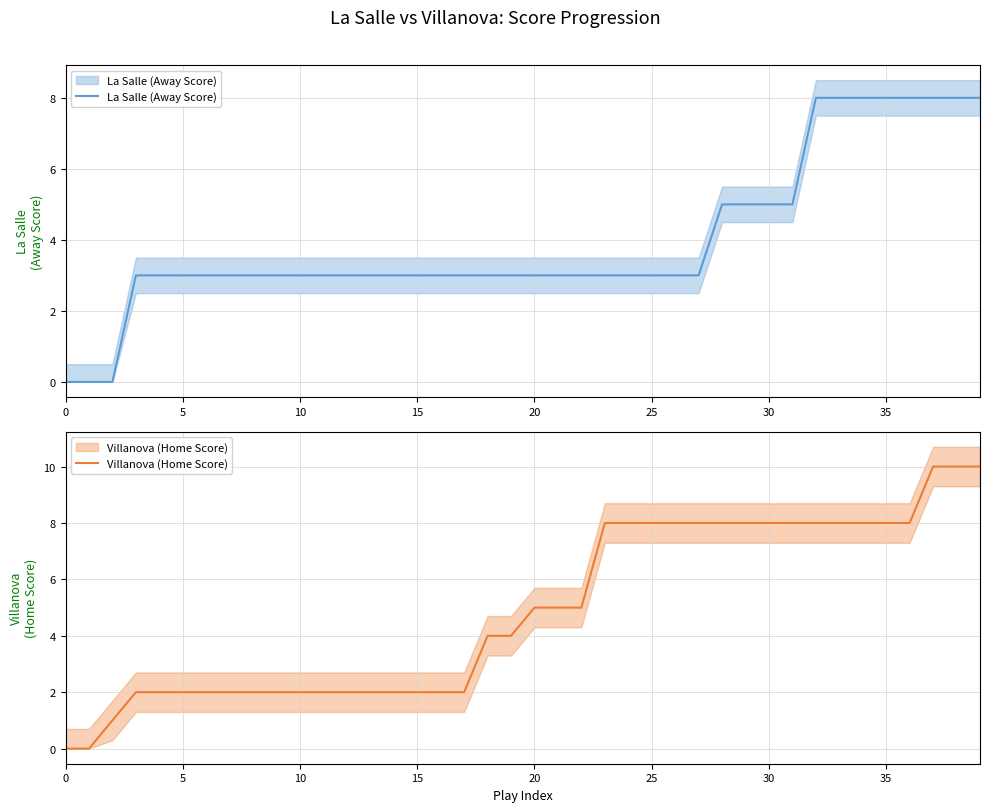

Count the La Salle (Away Score) values in the range 3 to 5.

29